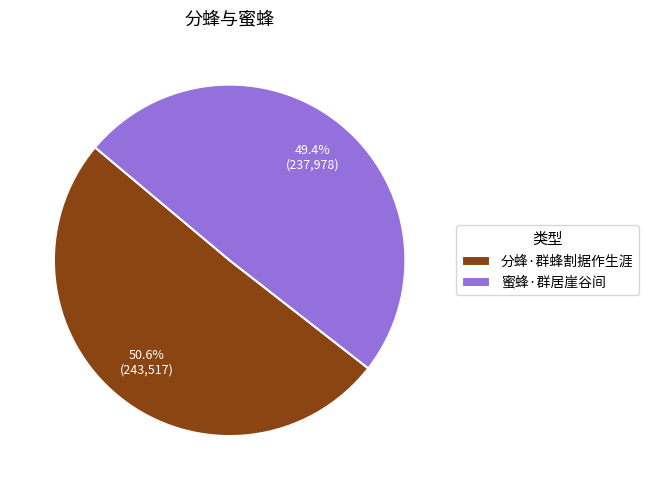

Rank the categories by value from highest to lowest.

分蜂·群蜂割据作生涯, 蜜蜂·群居崖谷间